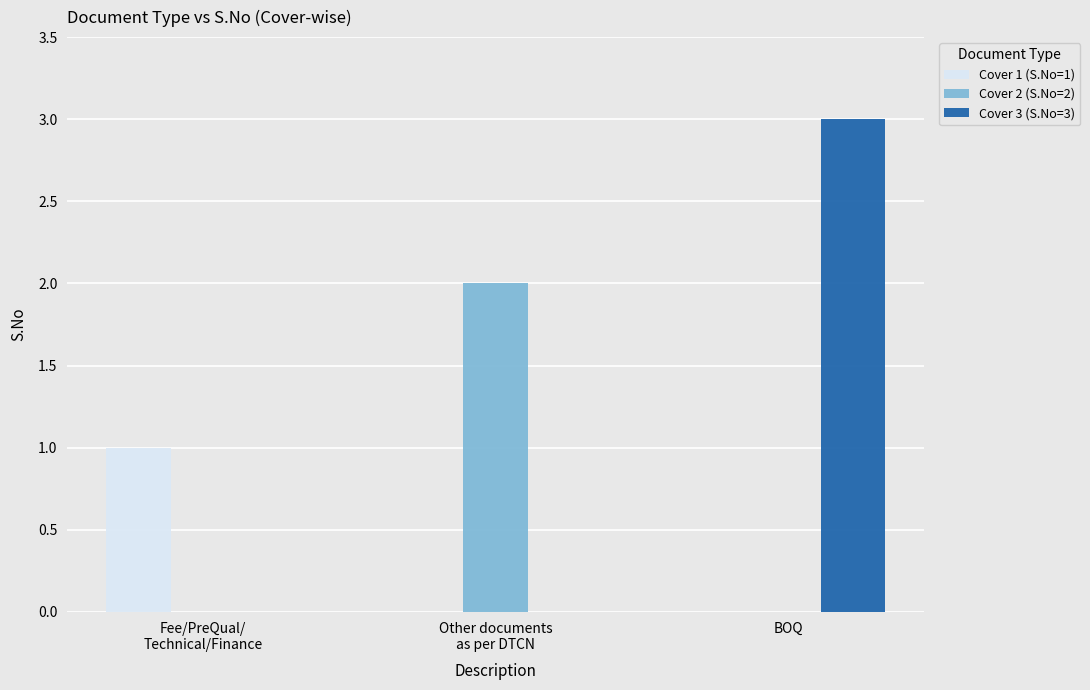

How many groups of bars are there?

3